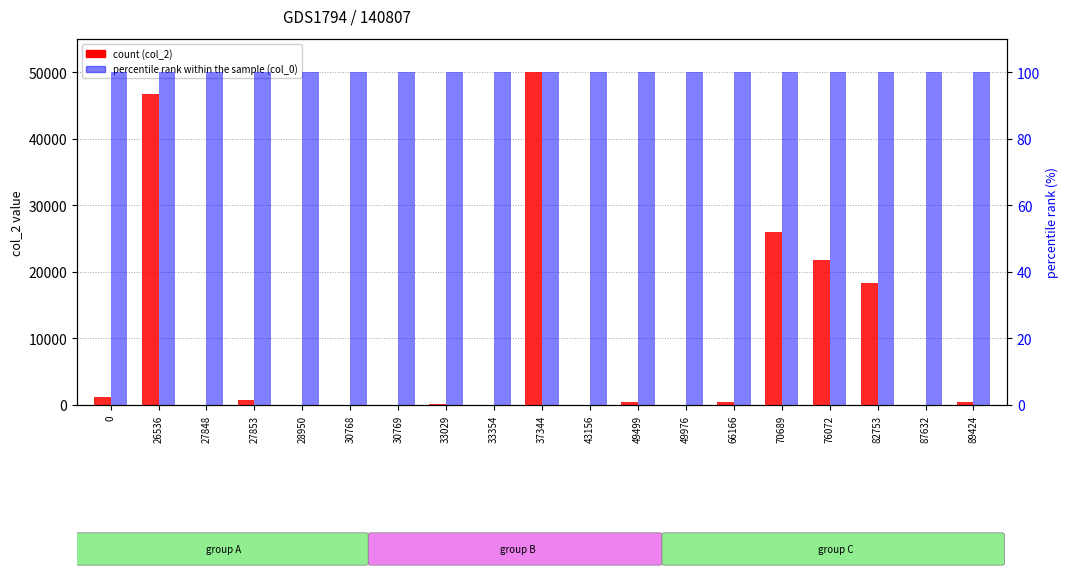

Between 0 and 37344, which series saw the biggest shift?

count